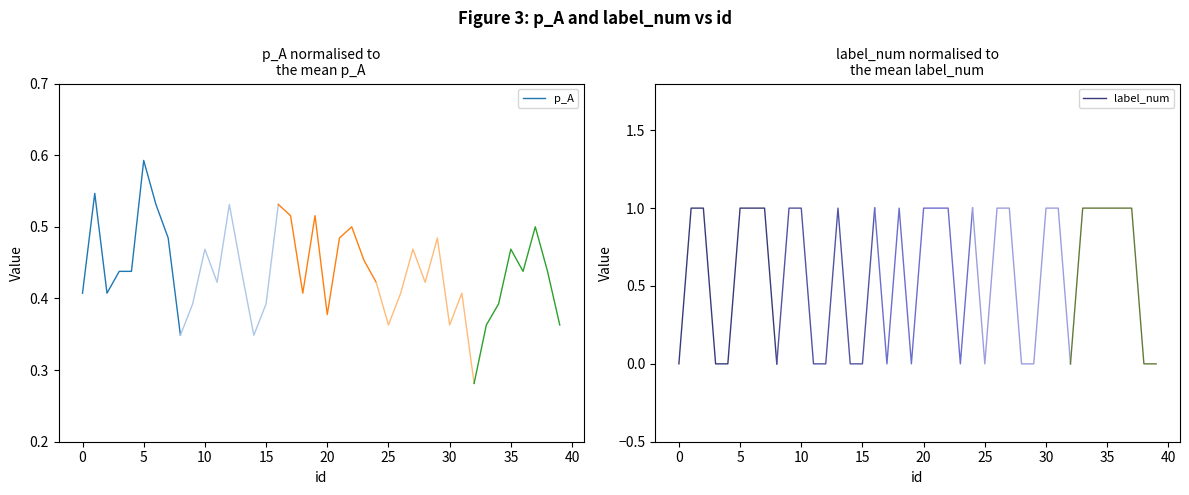

Between 0 and 15, which series saw the biggest shift?

label_num